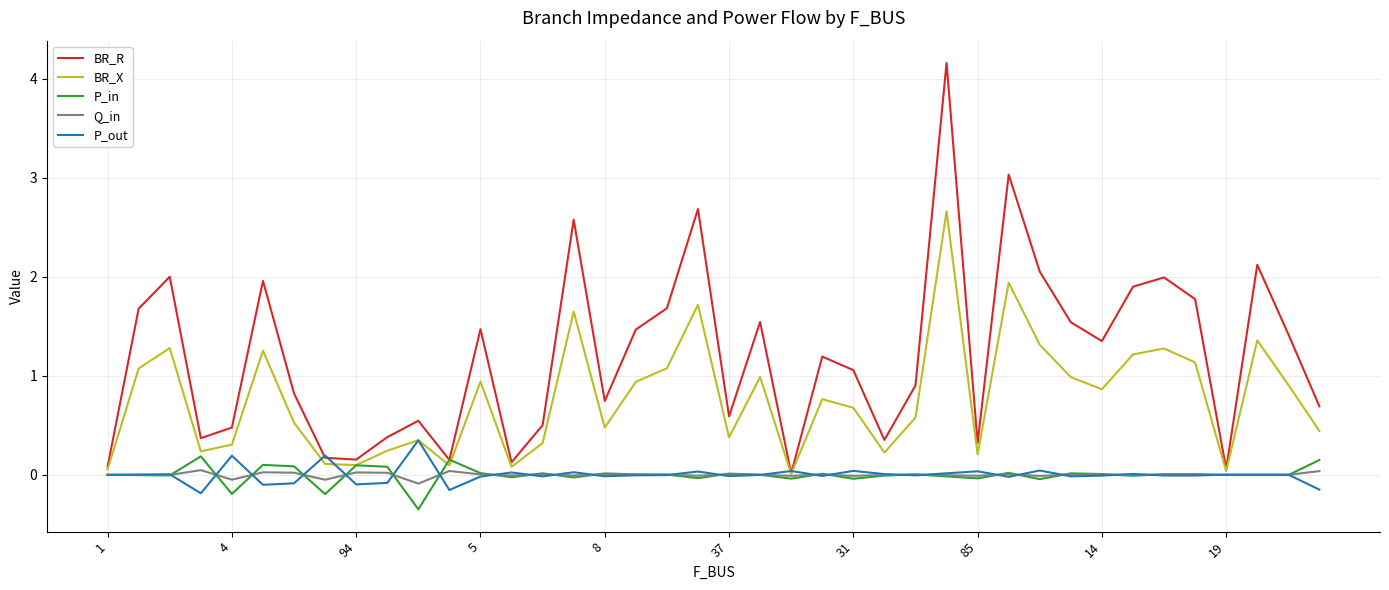

How many interior local peaks does the BR_R series have?

12